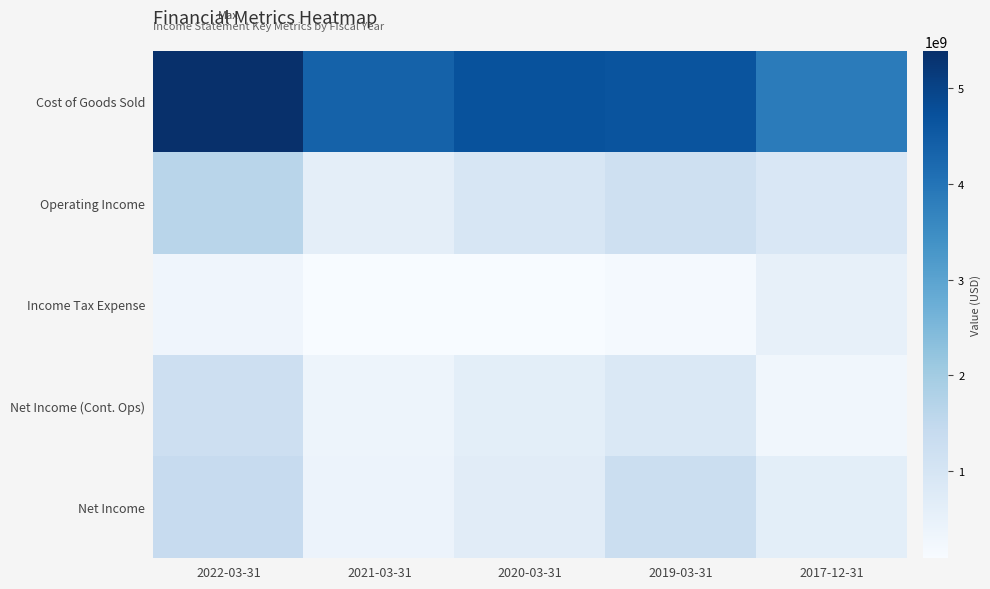

At 2017-12-31, list the series in order from largest to smallest.

Cost of Goods Sold, Operating Income, Net Income, Income Tax Expense, Net Income (Cont. Ops)